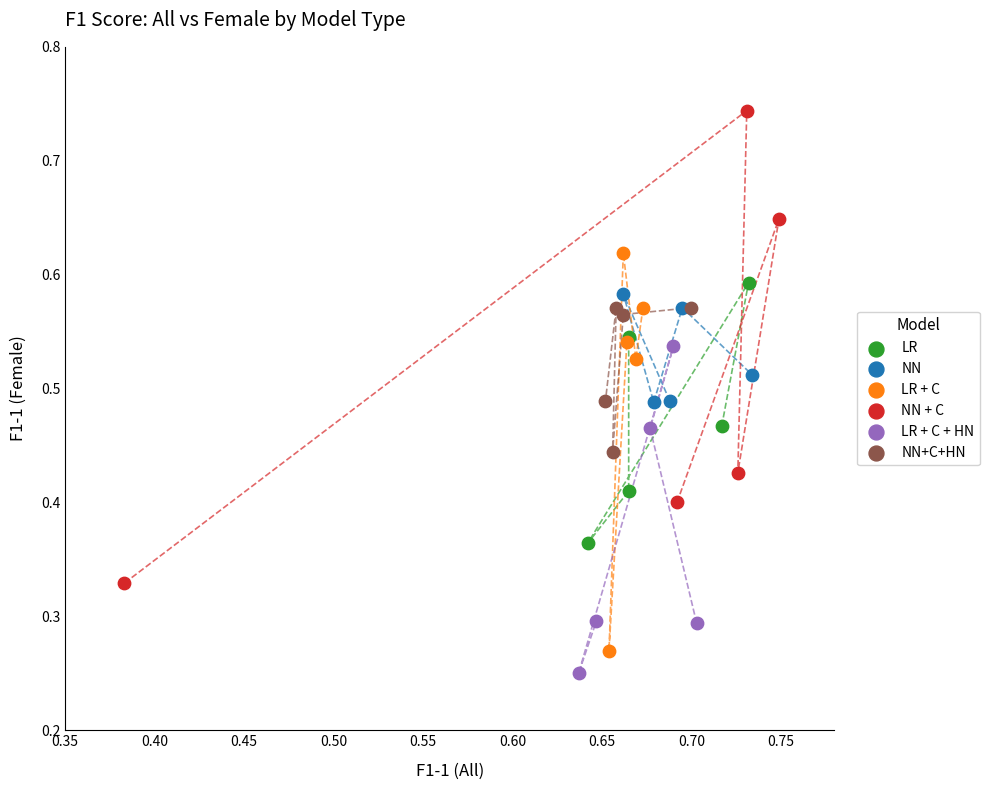

Which series has the largest Y range (max minus min)?

NN + C